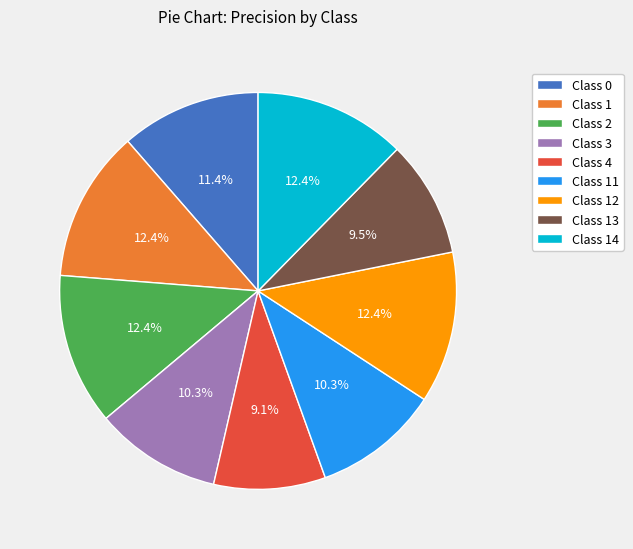

How many segments does this pie chart have?

9